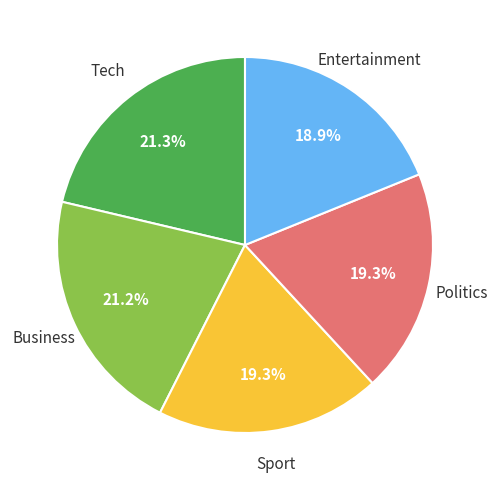

Is the sum of Tech and Politics greater than half?

No